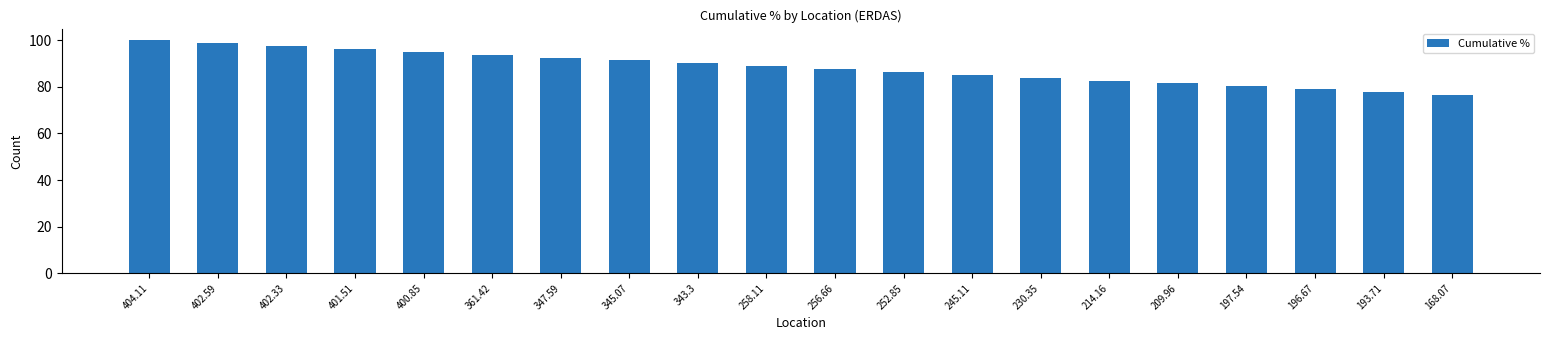

Reading left to right, transcribe all the data shown in this chart.

100.0	98.8	97.5	96.3	95.1	93.8	92.6	91.4	90.1	88.9	87.7	86.4	85.2	84.0	82.7	81.5	80.2	79.0	77.8	76.5